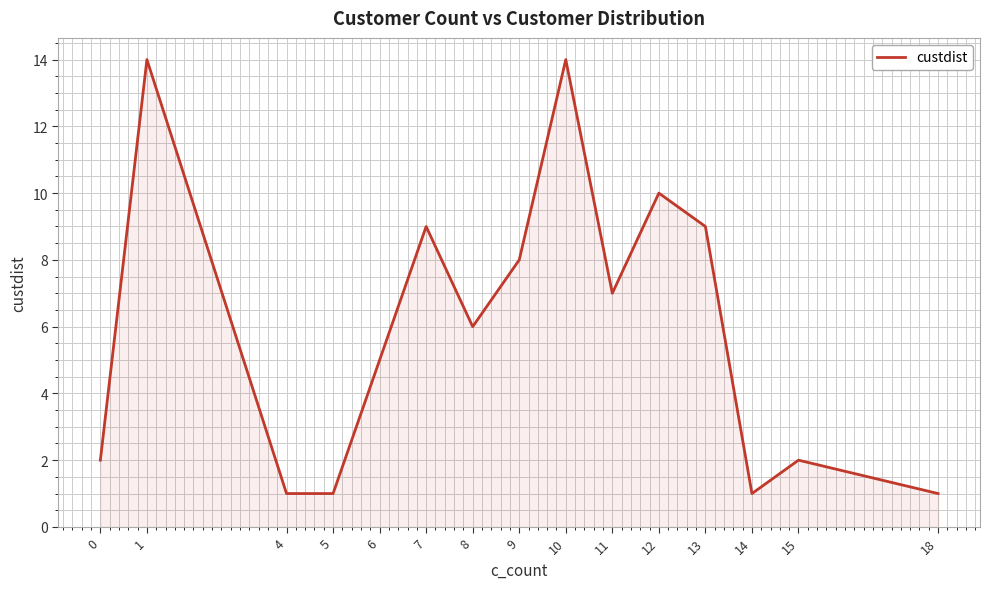

Approximately how many times larger is the value at 13 compared to 5?

9.0